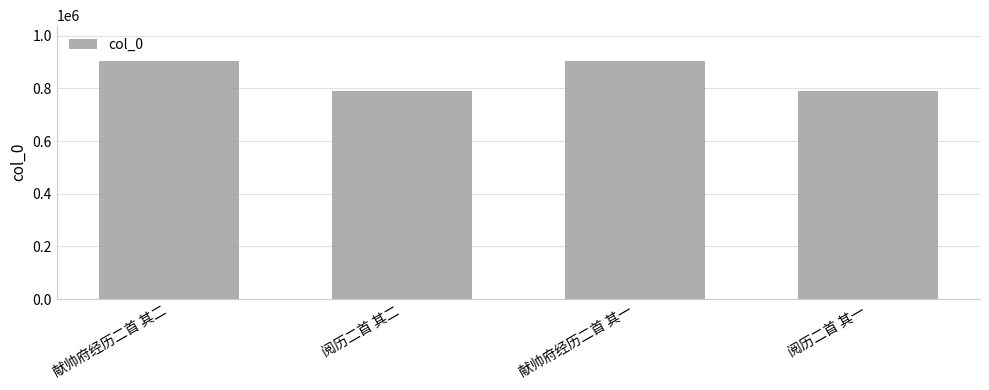

What is the smallest value displayed?

790330